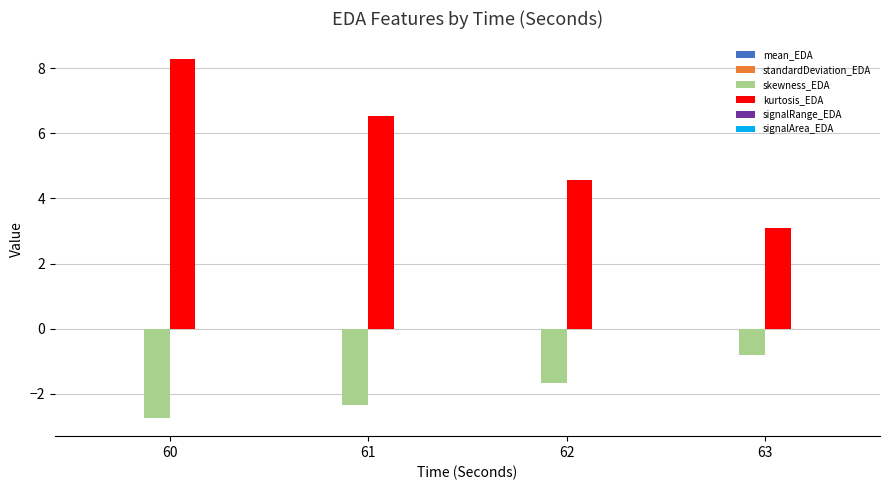

What is the total value across all series at 62?

2.9